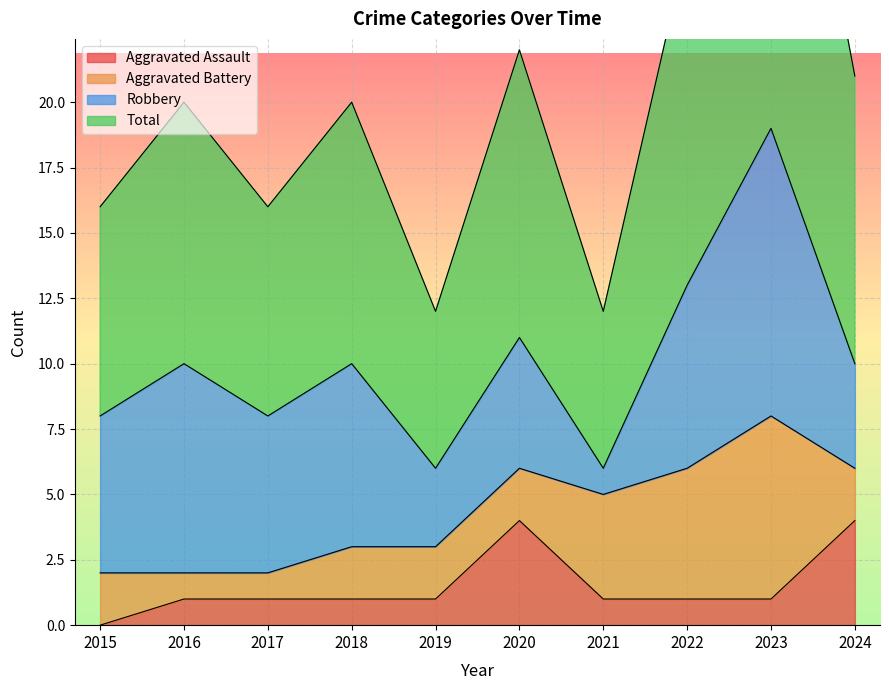

Where does the Total series first go above 20?

2020